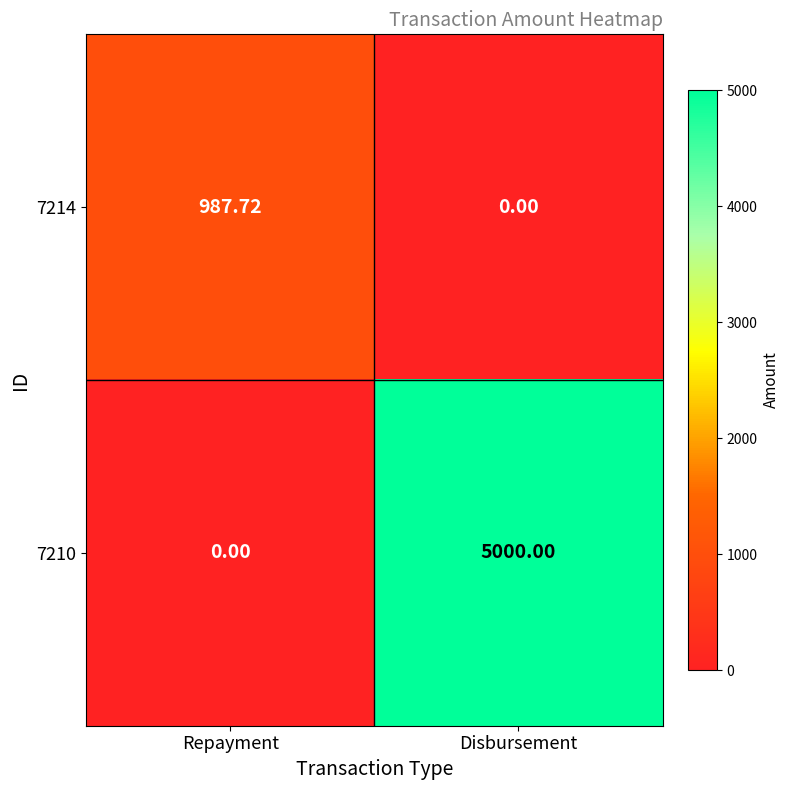

At which category is the sum across all series the highest?

Disbursement